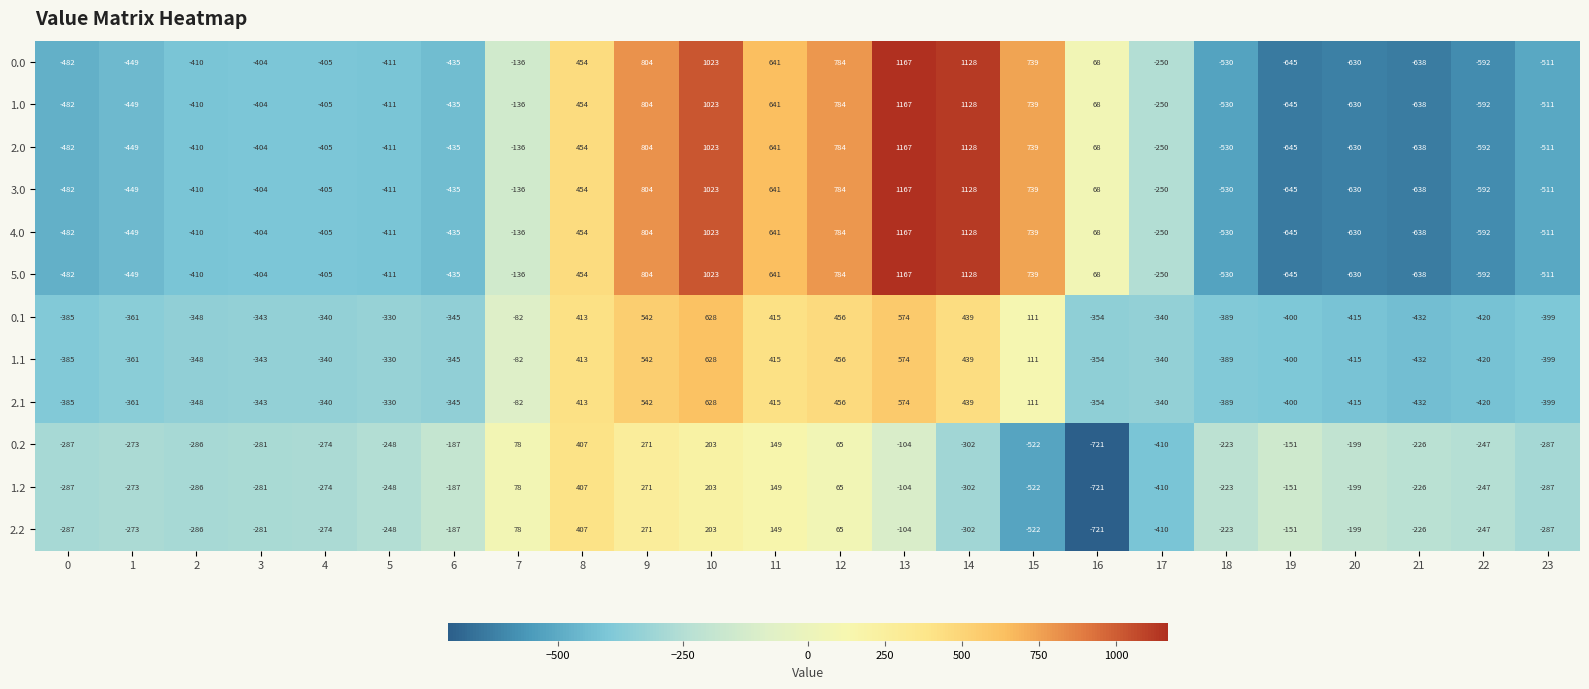

What is the difference between the 1.0 values at 7 and 12?

920